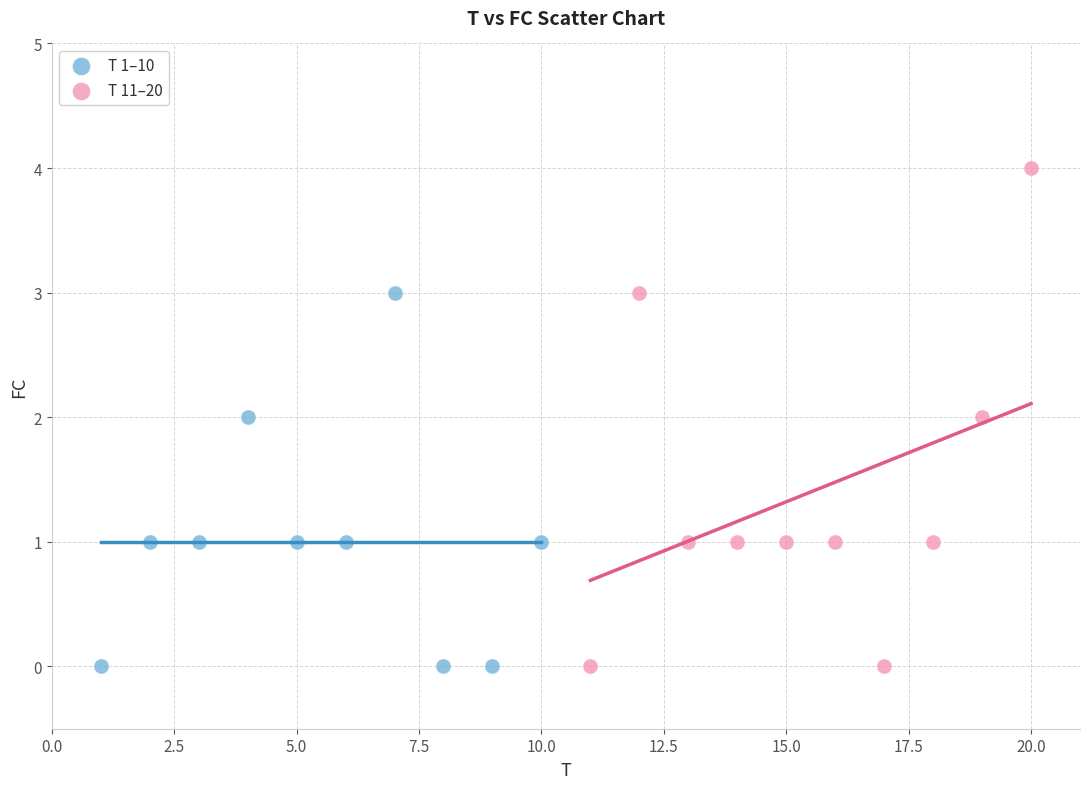

Which series has the largest Y range (max minus min)?

T 11–20